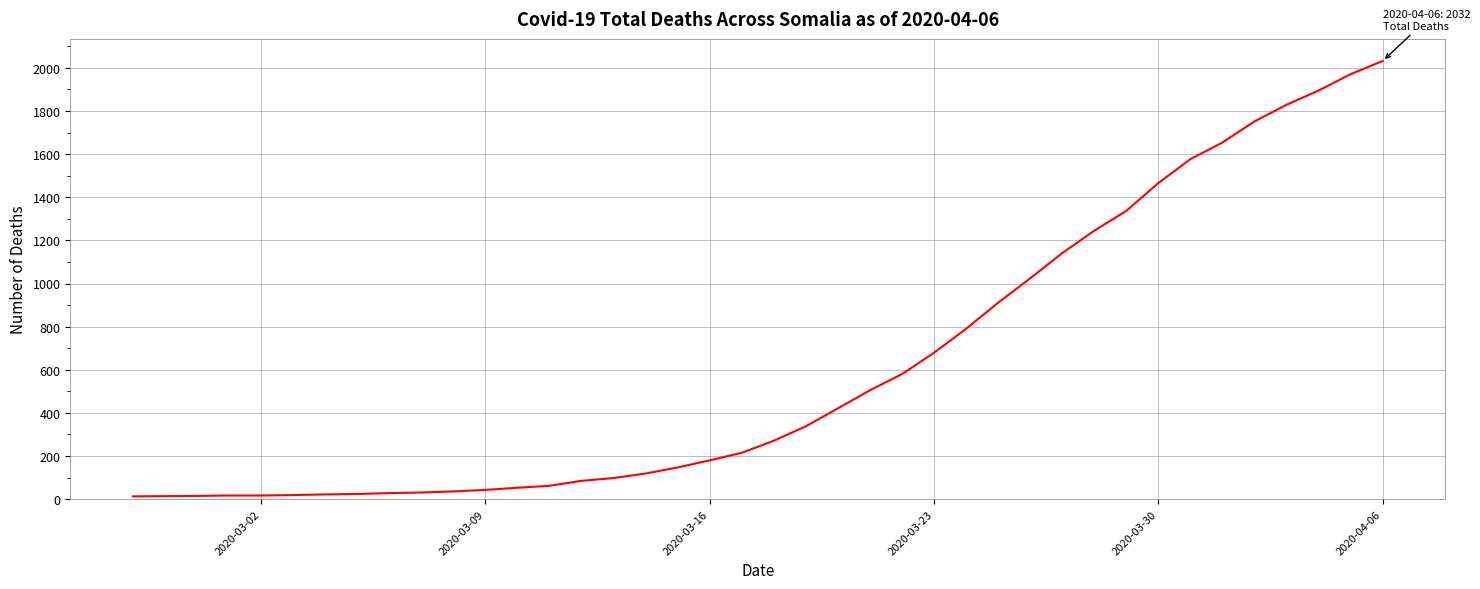

What is the sum of all values?

24656